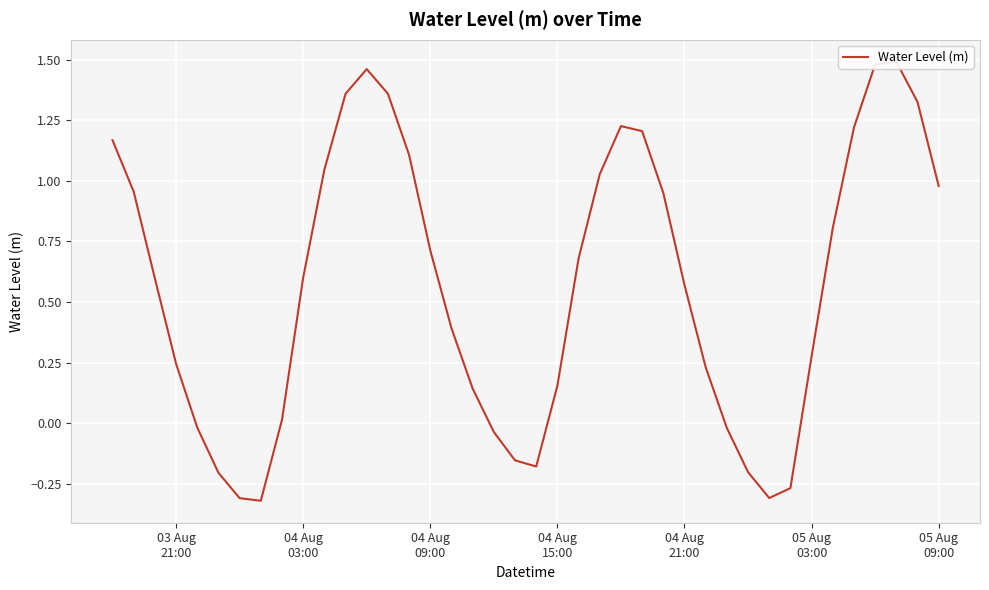

True or false: there are more than 2 points higher than both neighbors.

True